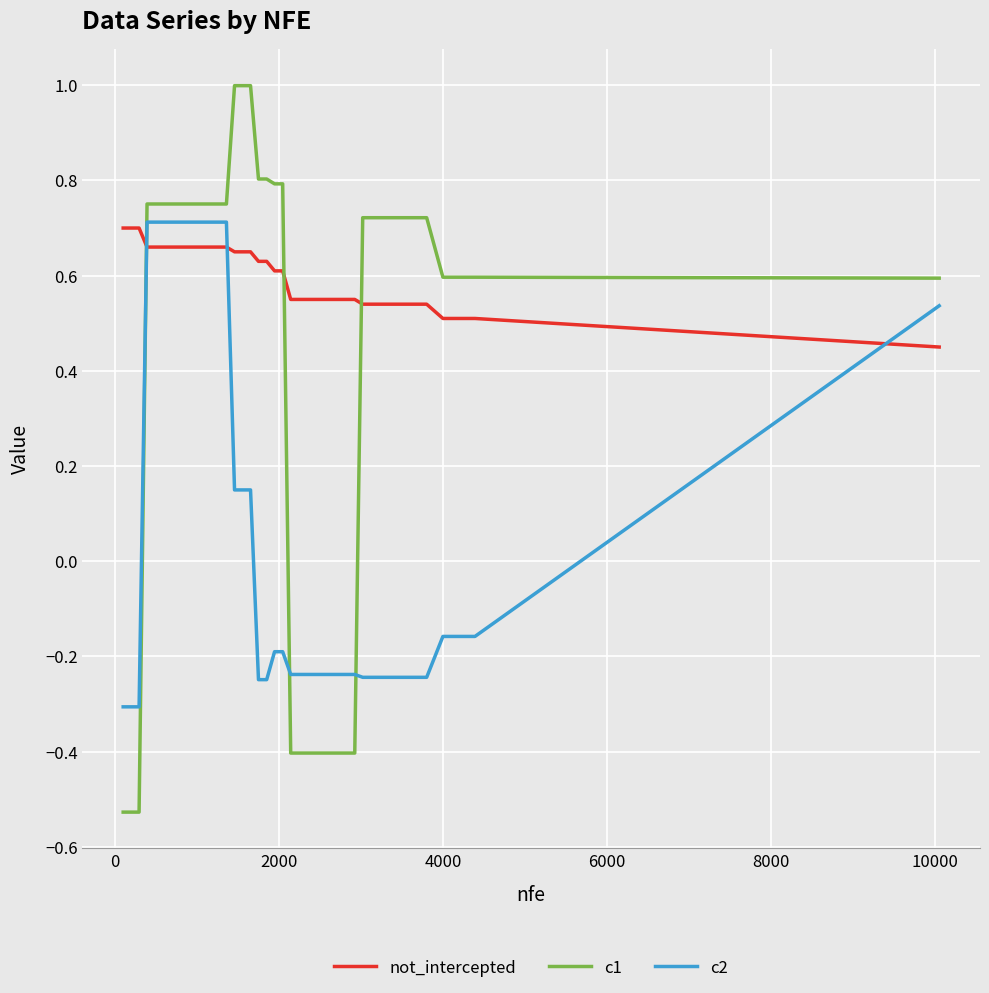

True or false: not_intercepted and c1 intersect in this chart.

True